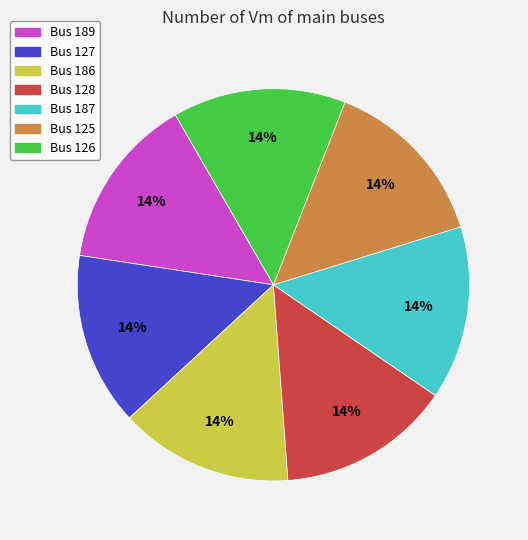

Is there any slice that represents more than half of the pie?

No